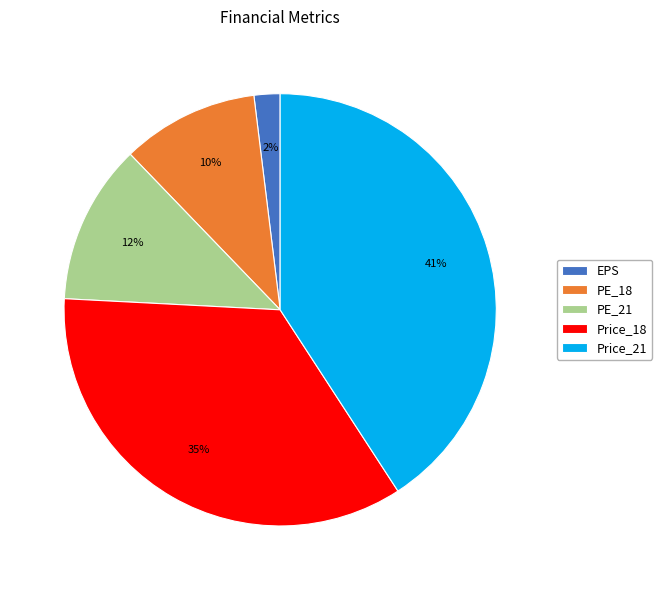

What is the largest slice in the pie chart?

Price_21